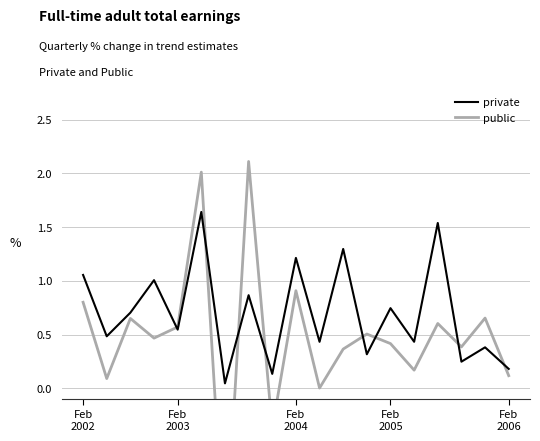

The public series shows 0.0 at 10. True or false?

True